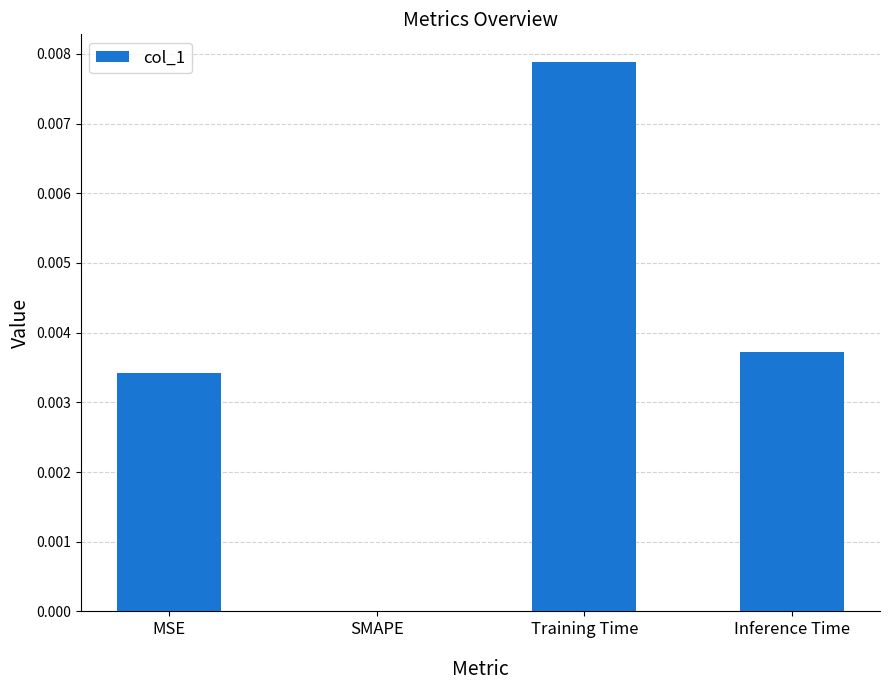

At which label is the value closest to 0?

SMAPE